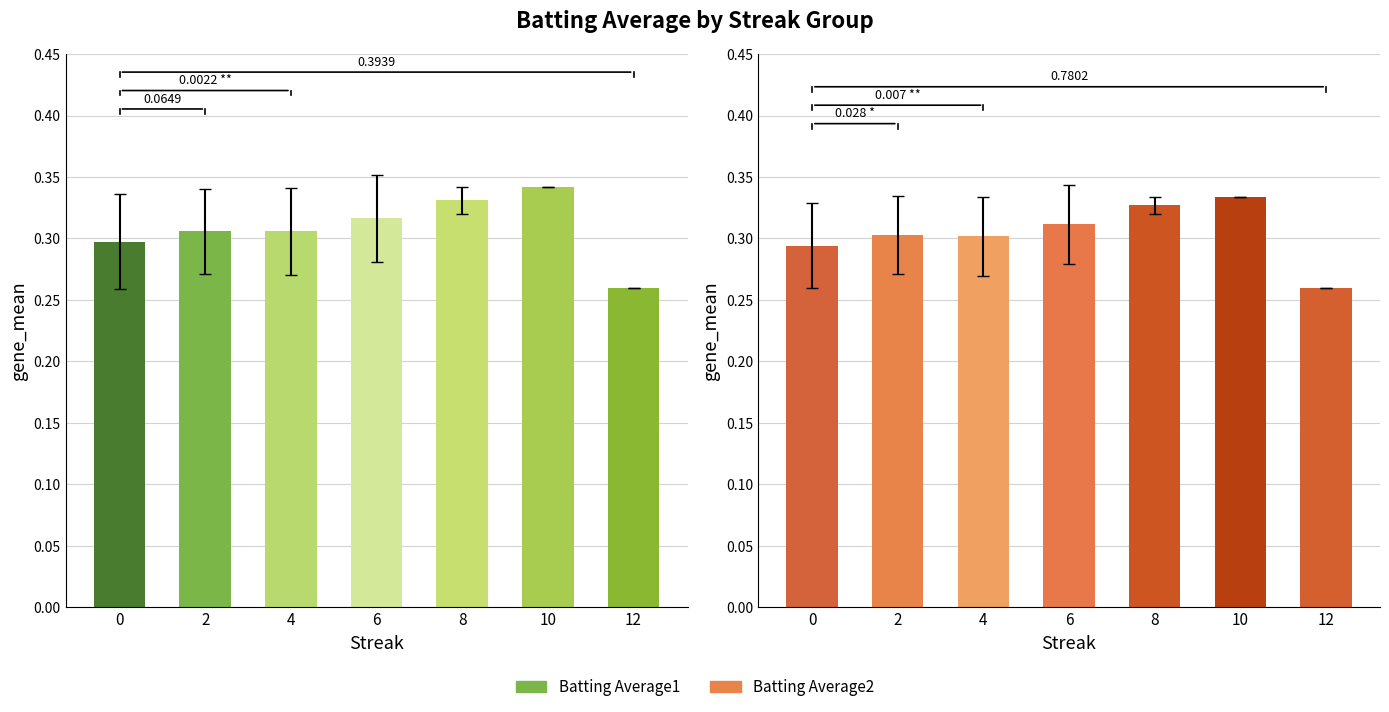

Reading left to right, extract all data points from this chart.

Batting Average1: 0=0.3	2=0.3	4=0.3	6=0.3	8=0.3	10=0.3	12=0.3
Batting Average2: 0=0.3	2=0.3	4=0.3	6=0.3	8=0.3	10=0.3	12=0.3